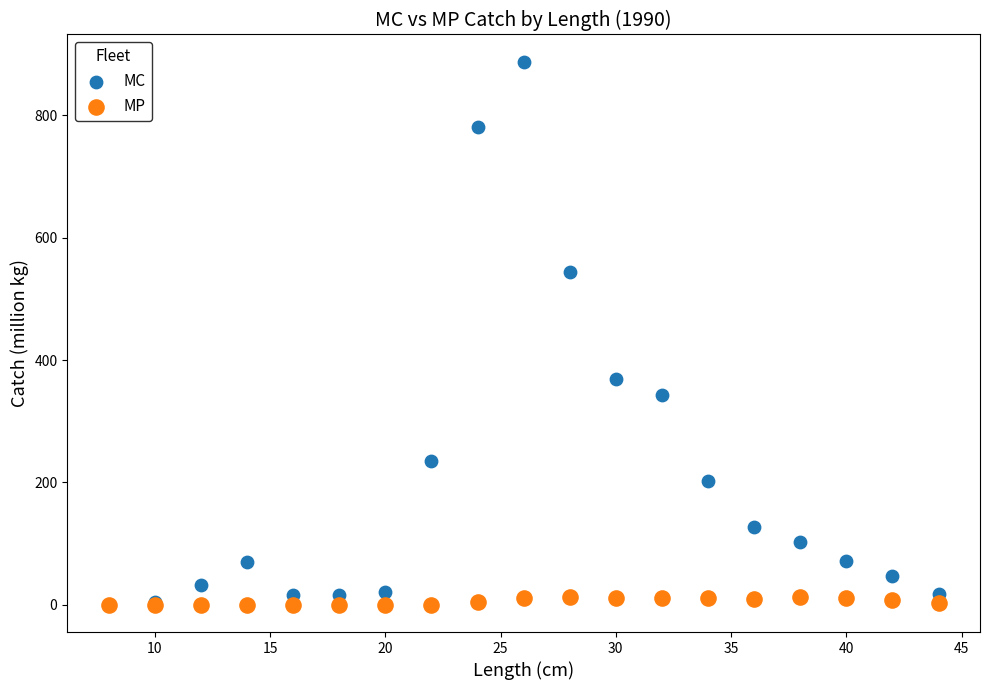

Across all series, what Y value is closest to 443?

368.8